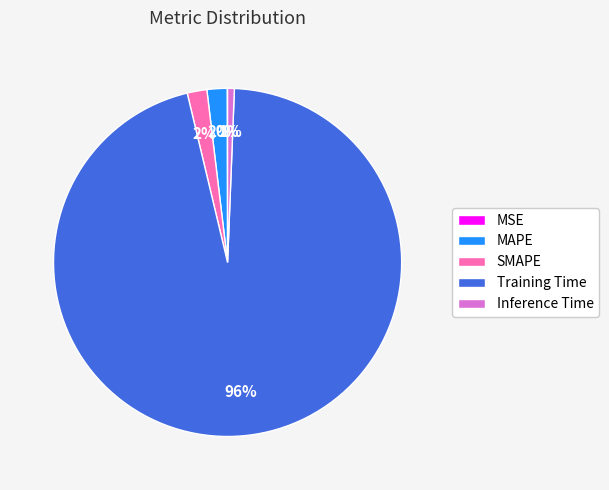

Do Inference Time and MAPE together represent more than half of the pie?

No